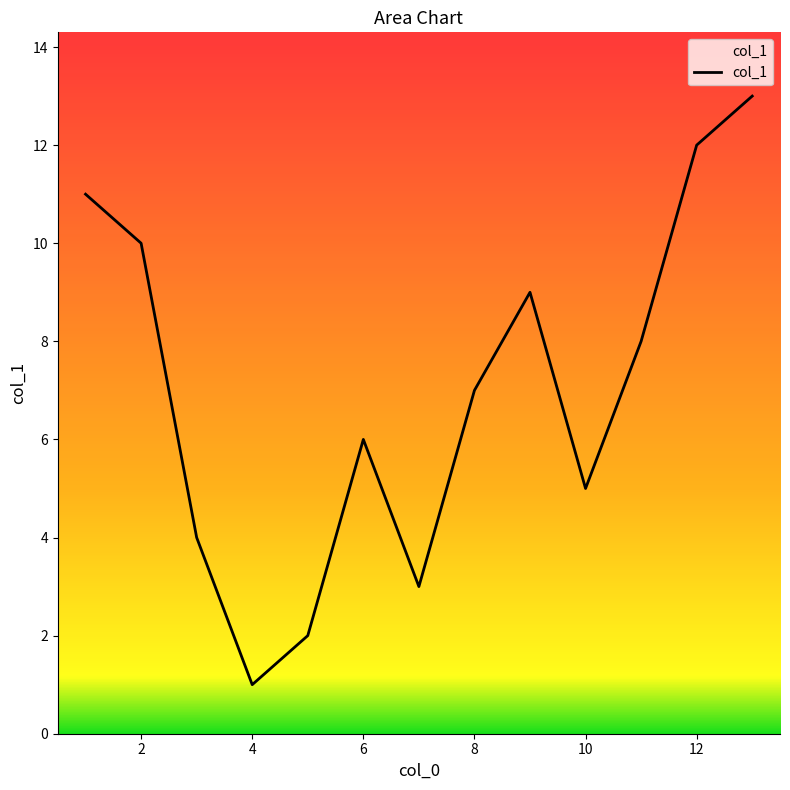

What is the sum of all values?

91